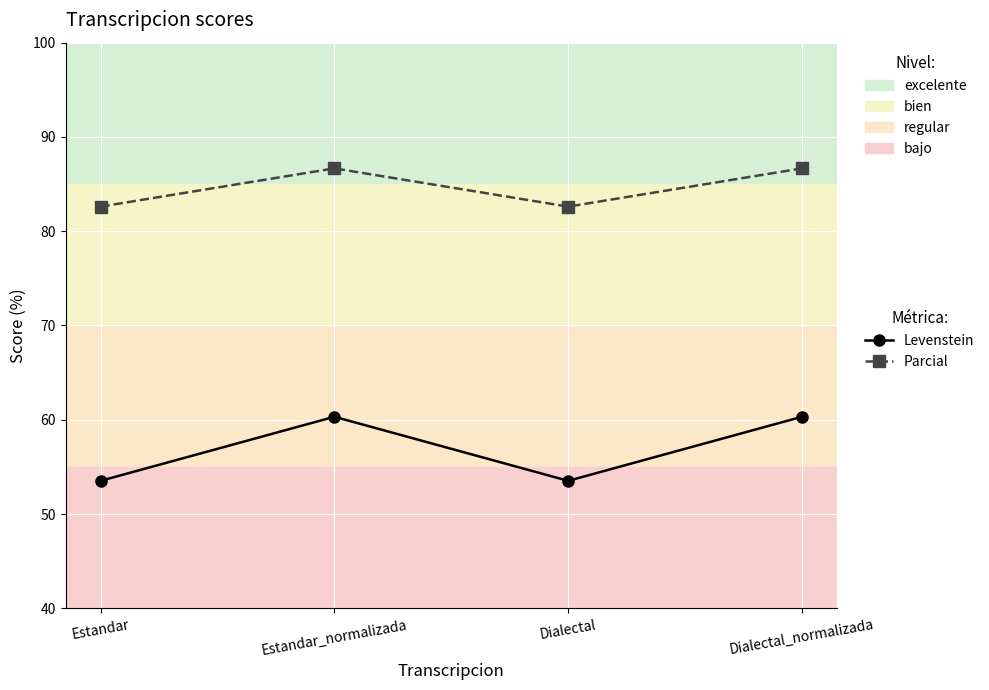

True or false: Parcial and Levenstein cross at least once.

False